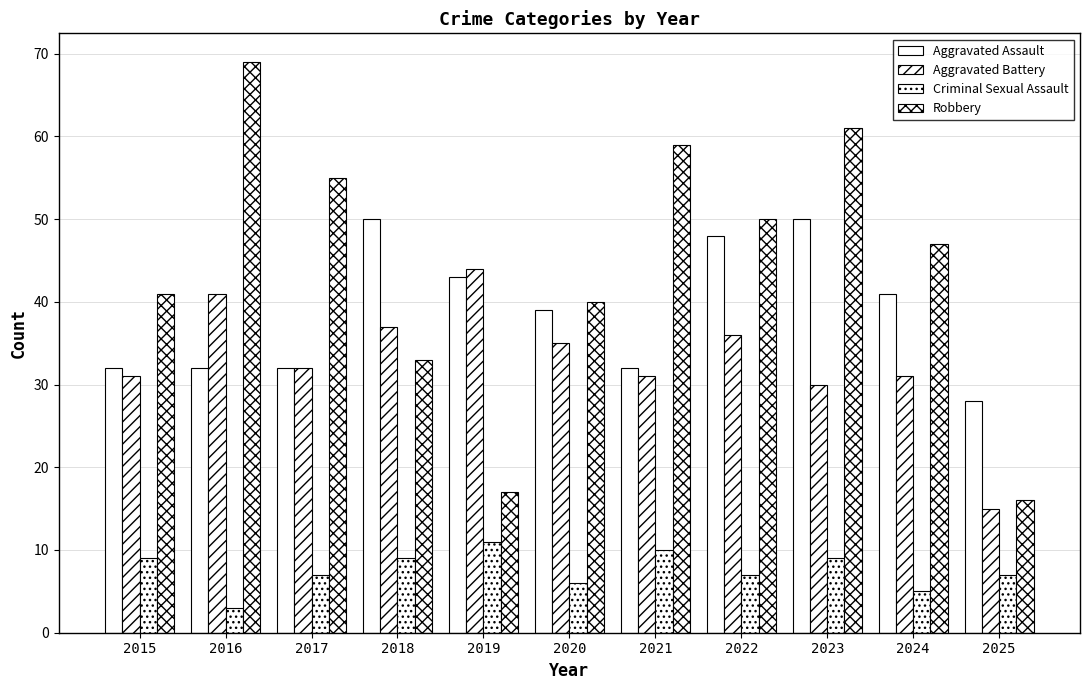

The value of Robbery at 2019 is 4. True or false?

False